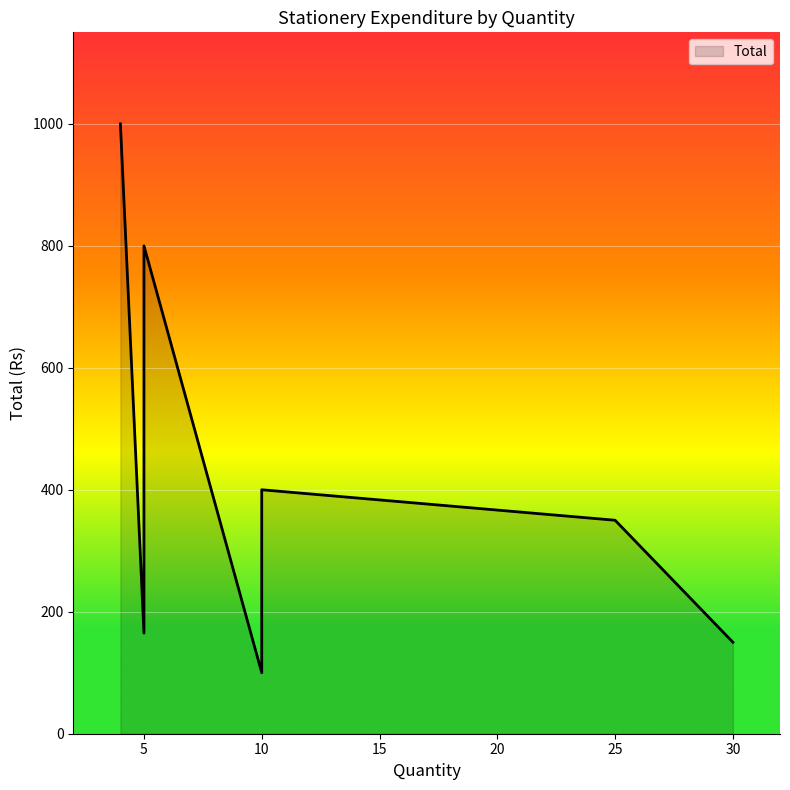

Read the value at 5.

800